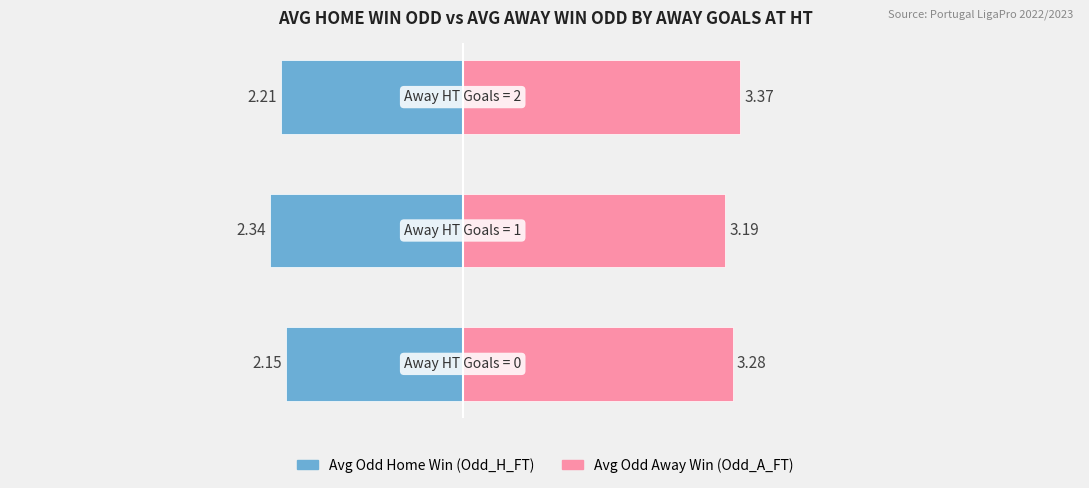

Which series has the largest total across all categories?

Odd_A_FT (Away Win)